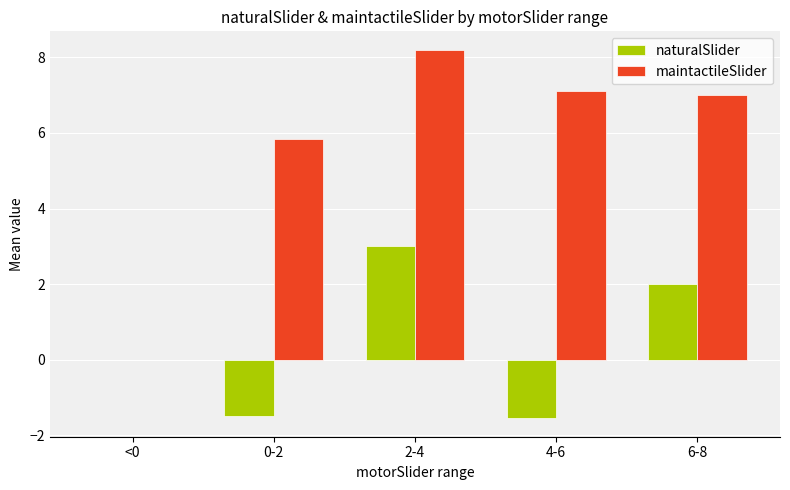

Is it true that maintactileSlider equals 5.8 at 0-2?

True